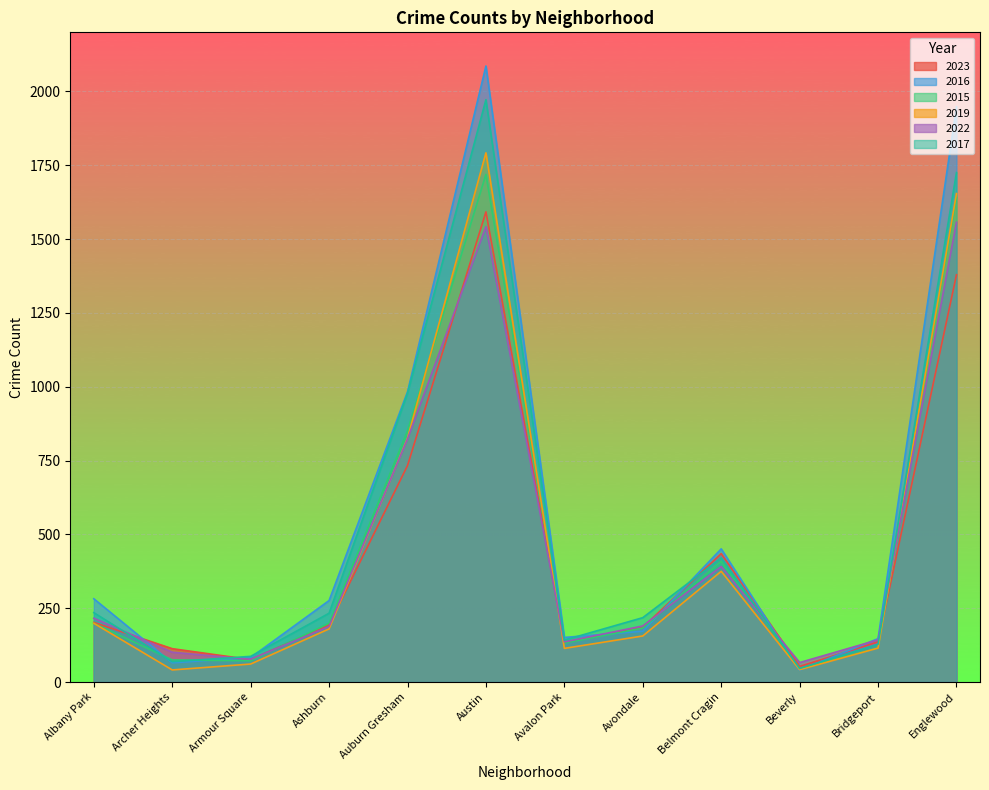

What is the difference between the 2015 values at Avondale and Avalon Park?

51